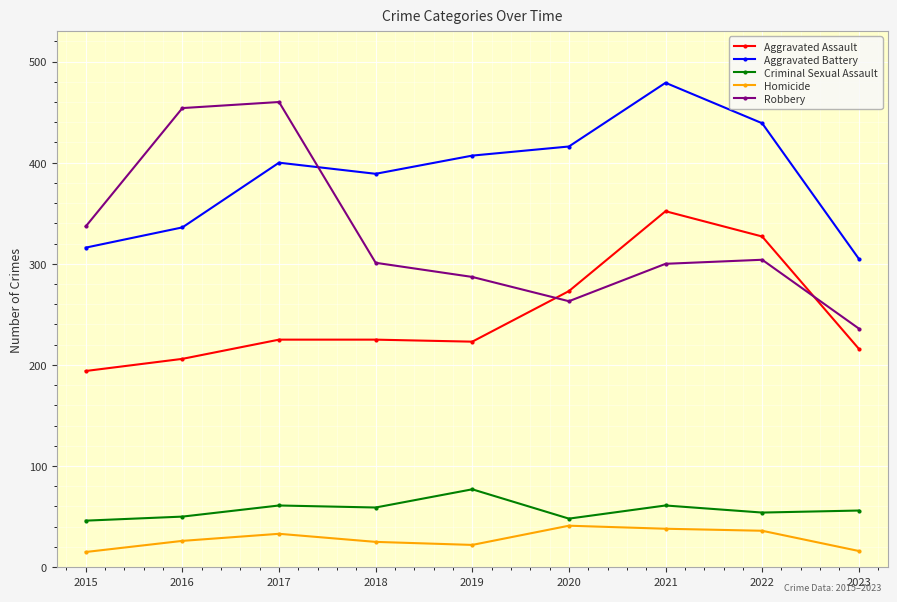

How many data points does each series have?

9